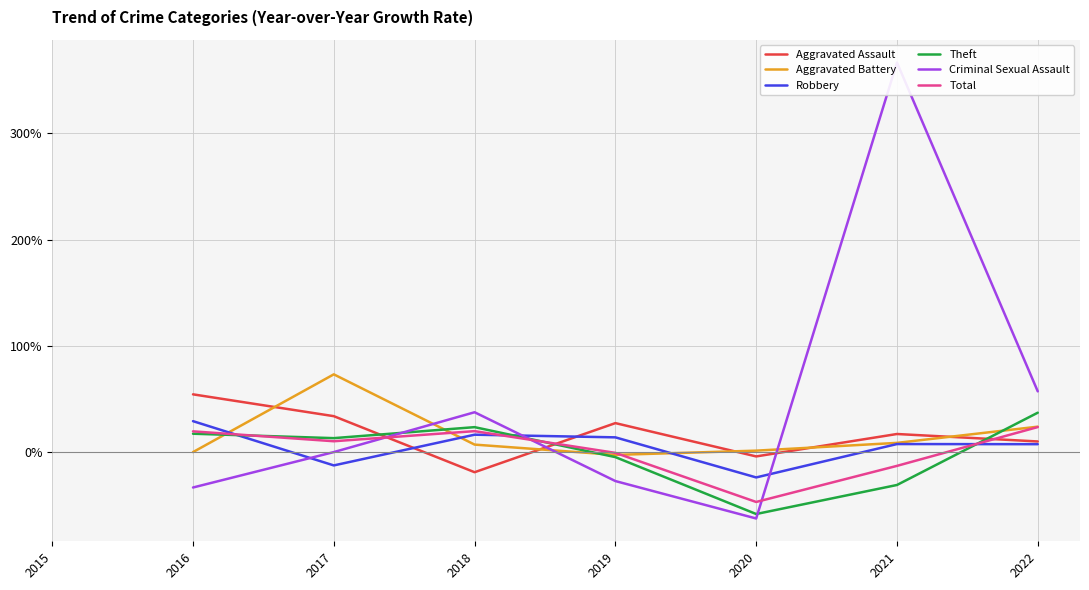

Is it true that Theft equals 0.2 at 2018?

True